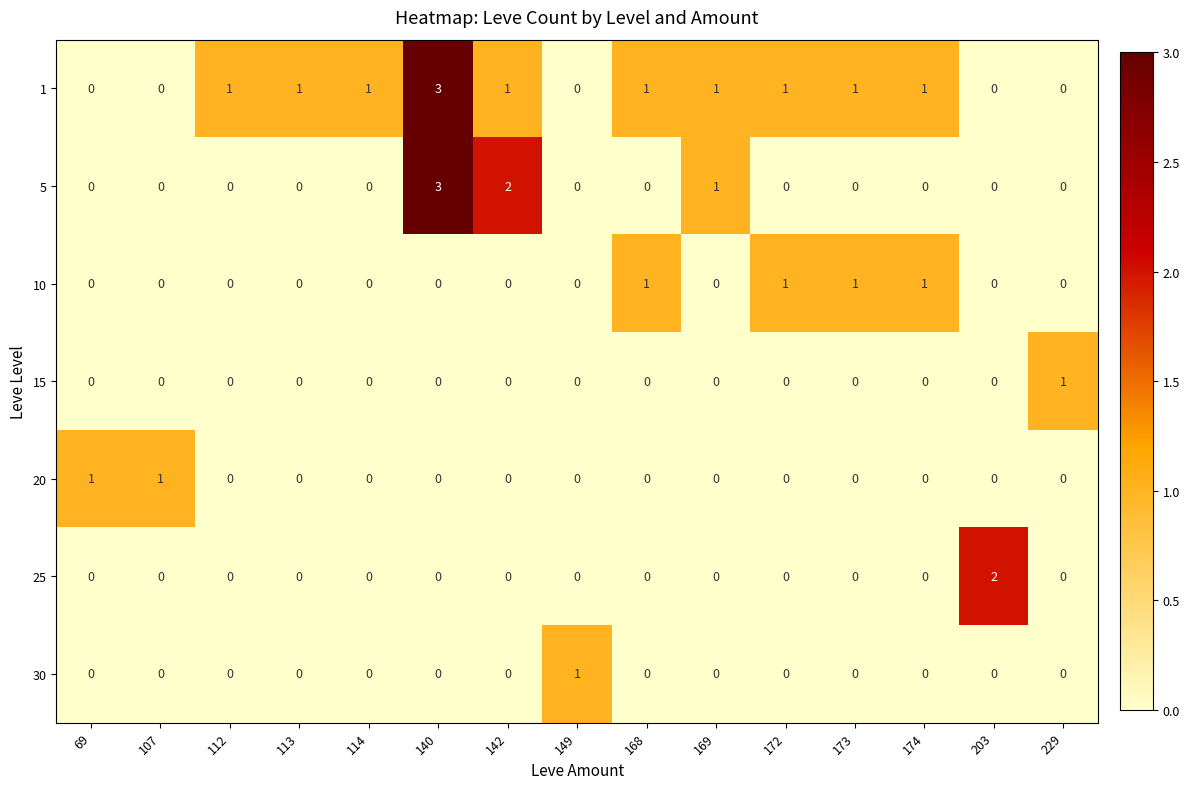

What is the greatest value displayed?

3